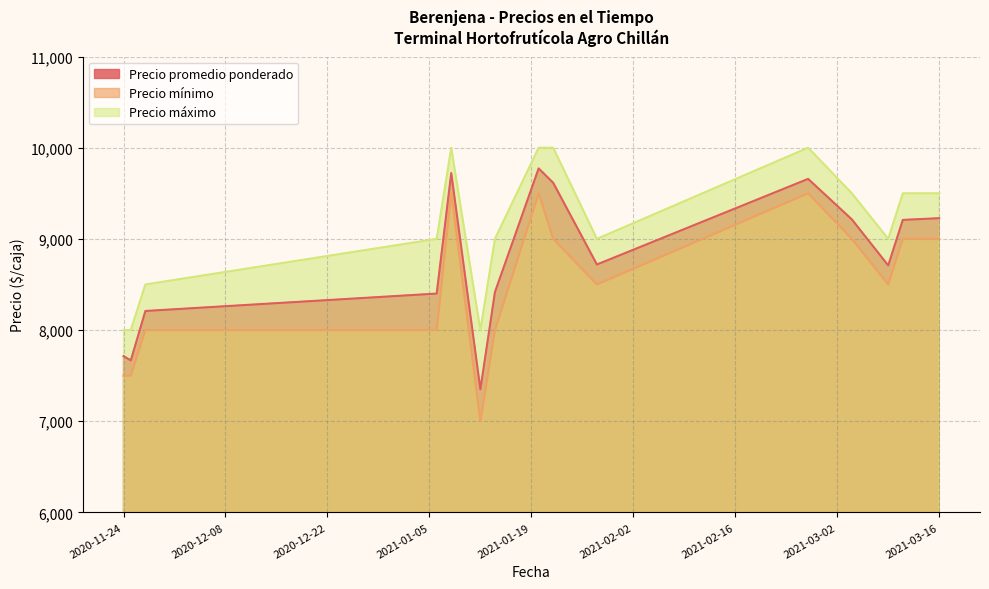

True or false: Precio mínimo and Precio promedio ponderado intersect in this chart.

False